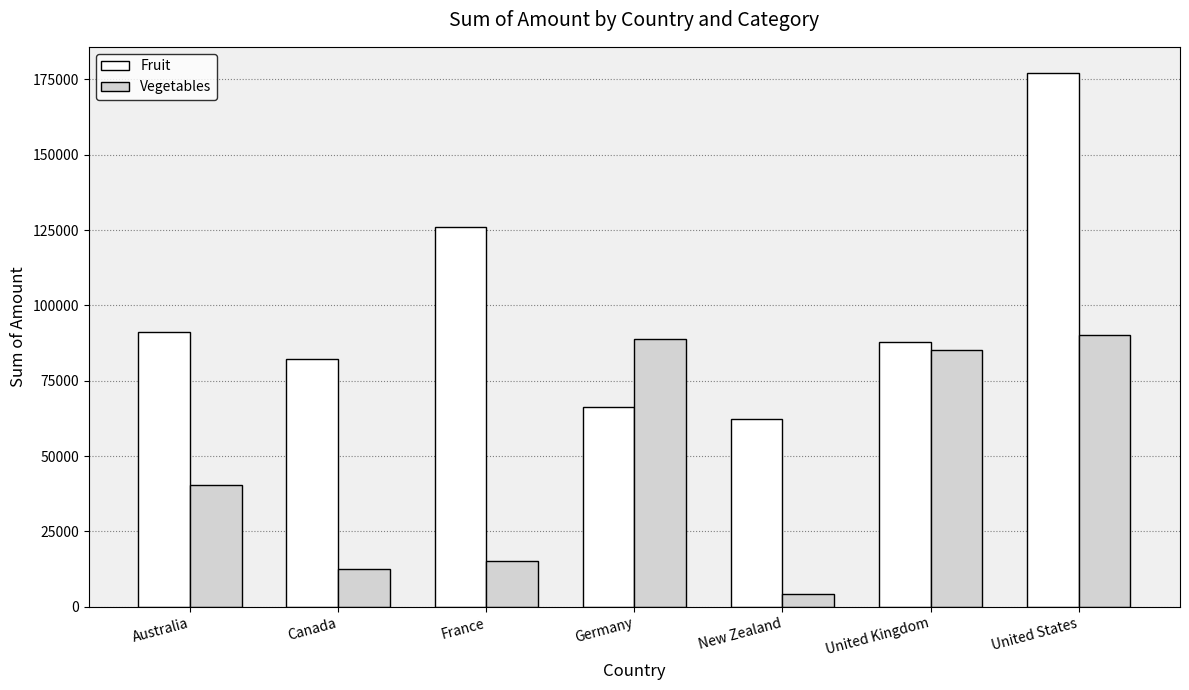

Reading right to left, list all the values displayed in this chart.

Fruit: 176971	87786	62392	66430	125931	82338	91221
Vegetables: 90162	85351	4390	88738	15125	12407	40492